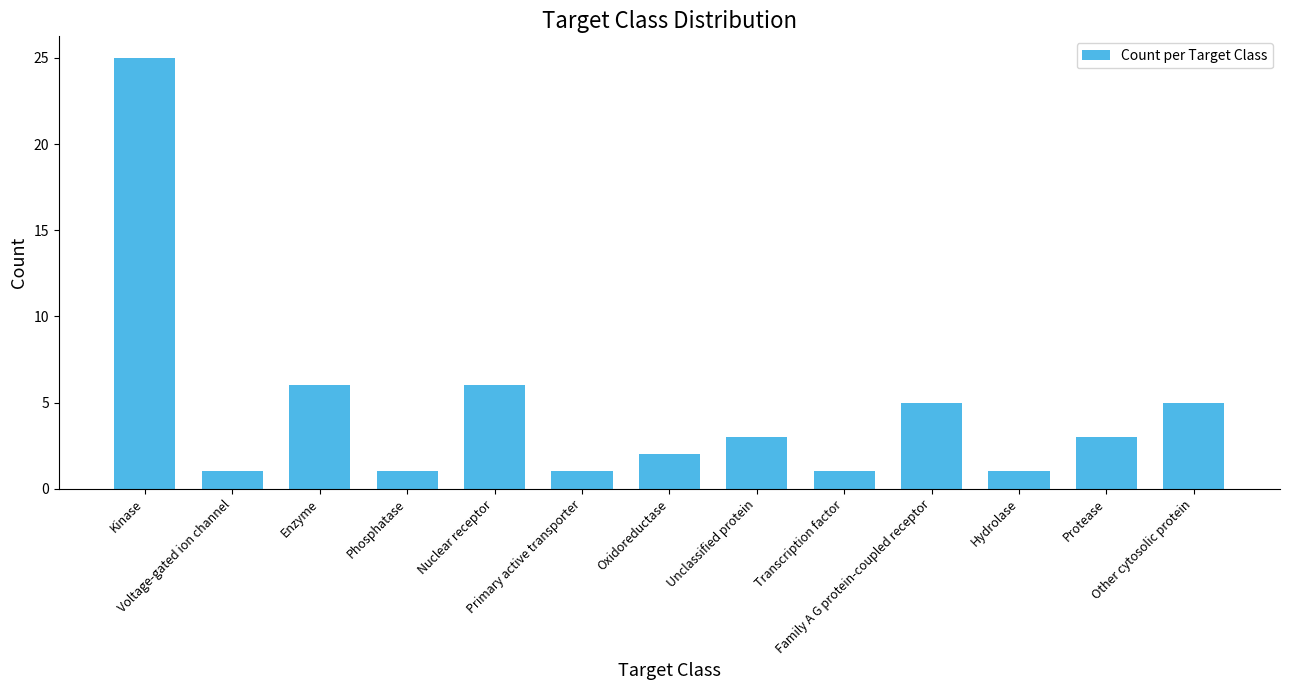

How many bars are there in total?

13